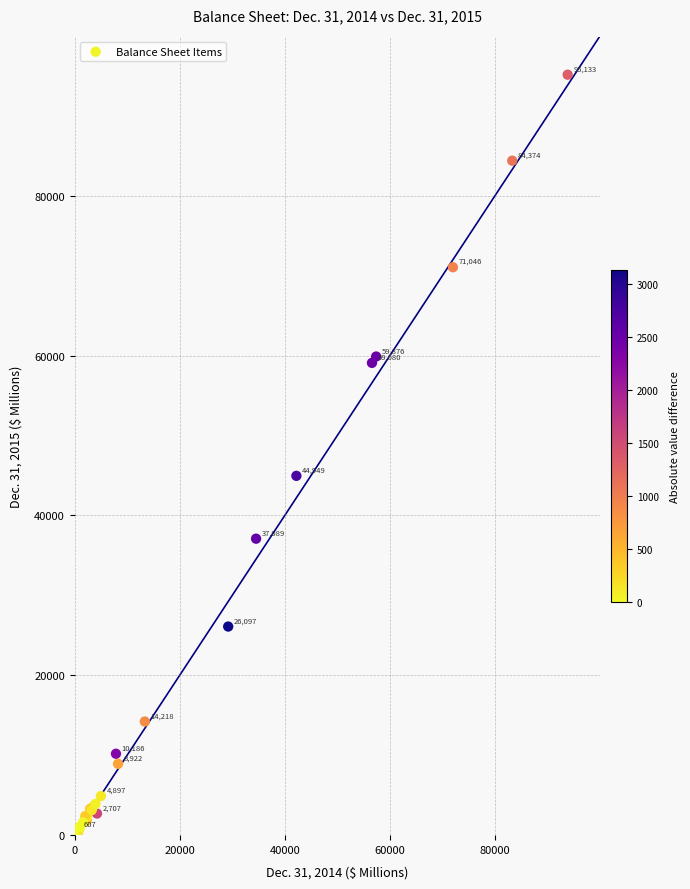

What Y value in the scatter plot is closest to 47566?

44949